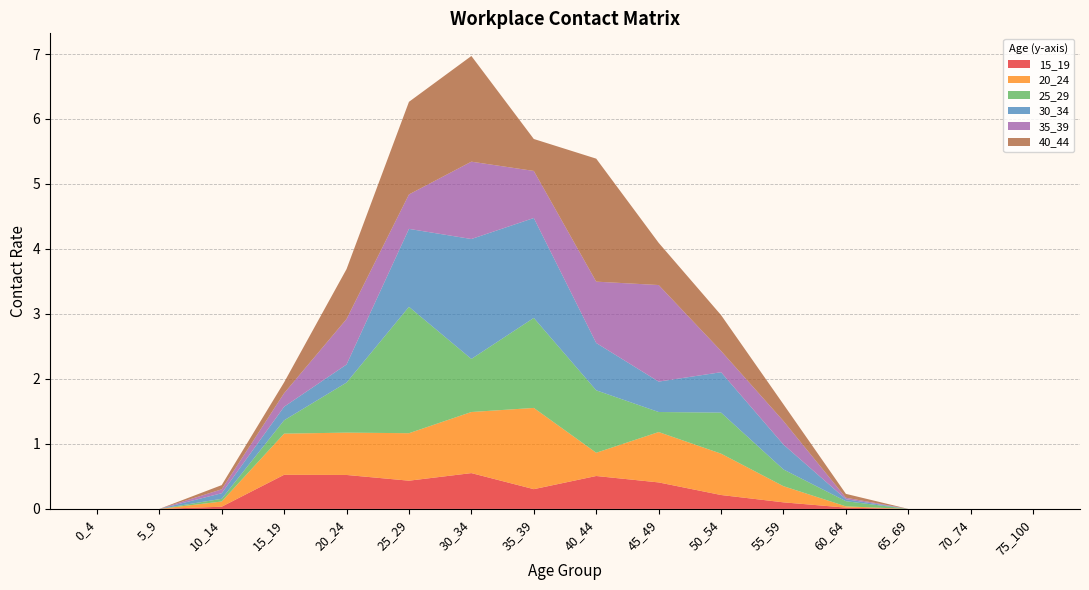

Reading right to left, transcribe all the data shown in this chart.

15_19: 75_100=0.0	70_74=0.0	65_69=0.0	60_64=0.0	55_59=0.1	50_54=0.2	45_49=0.4	40_44=0.5	35_39=0.3	30_34=0.6	25_29=0.4	20_24=0.5	15_19=0.5	10_14=0.0	5_9=0.0	0_4=0.0
20_24: 75_100=0.0	70_74=0.0	65_69=0.0	60_64=0.0	55_59=0.2	50_54=0.6	45_49=0.8	40_44=0.4	35_39=1.3	30_34=0.9	25_29=0.7	20_24=0.7	15_19=0.6	10_14=0.1	5_9=0.0	0_4=0.0
25_29: 75_100=0.0	70_74=0.0	65_69=0.0	60_64=0.1	55_59=0.3	50_54=0.6	45_49=0.3	40_44=1.0	35_39=1.4	30_34=0.8	25_29=1.9	20_24=0.8	15_19=0.2	10_14=0.0	5_9=0.0	0_4=0.0
30_34: 75_100=0.0	70_74=0.0	65_69=0.0	60_64=0.0	55_59=0.4	50_54=0.6	45_49=0.5	40_44=0.7	35_39=1.5	30_34=1.8	25_29=1.2	20_24=0.3	15_19=0.2	10_14=0.1	5_9=0.0	0_4=0.0
35_39: 75_100=0.0	70_74=0.0	65_69=0.0	60_64=0.0	55_59=0.4	50_54=0.3	45_49=1.5	40_44=0.9	35_39=0.7	30_34=1.2	25_29=0.5	20_24=0.7	15_19=0.2	10_14=0.1	5_9=0.0	0_4=0.0
40_44: 75_100=0.0	70_74=0.0	65_69=0.0	60_64=0.1	55_59=0.3	50_54=0.6	45_49=0.6	40_44=1.9	35_39=0.5	30_34=1.6	25_29=1.4	20_24=0.8	15_19=0.2	10_14=0.1	5_9=0.0	0_4=0.0